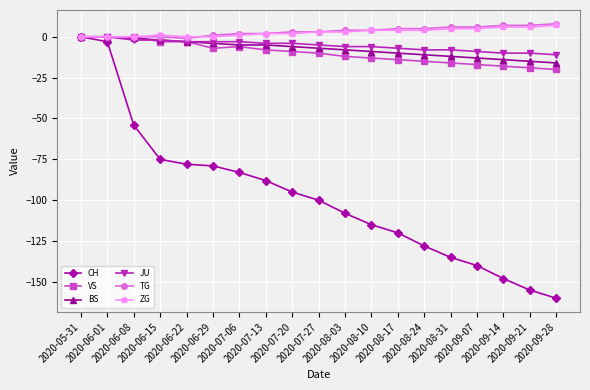

Which series has the widest spread of values?

CH